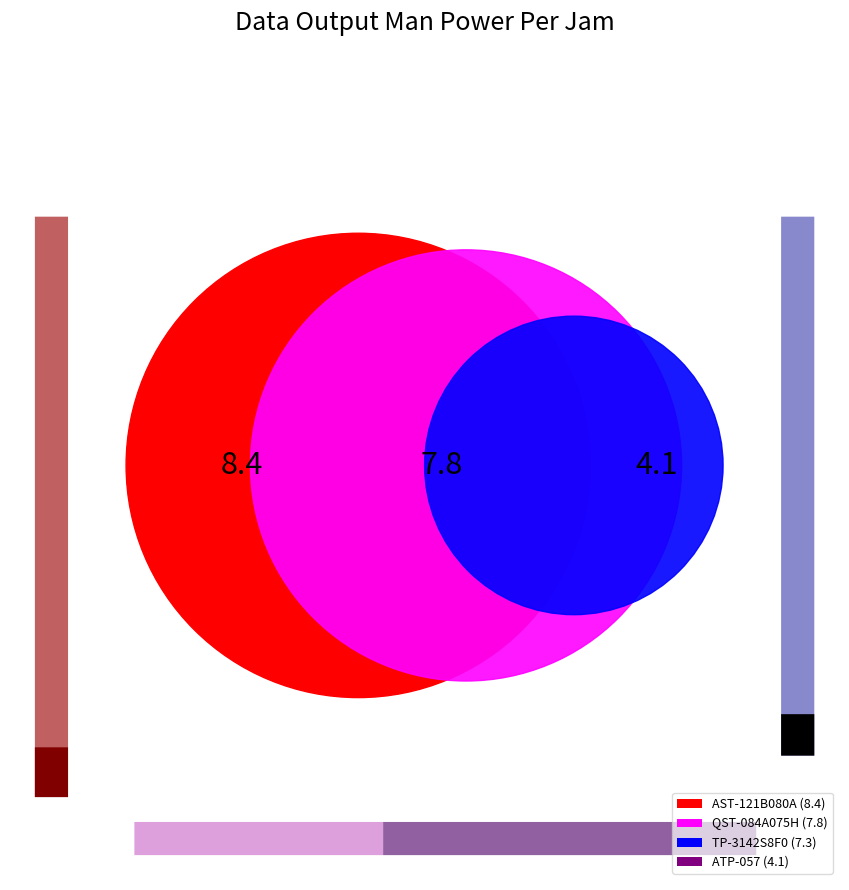

Which slice is the largest?

AST-121B080A